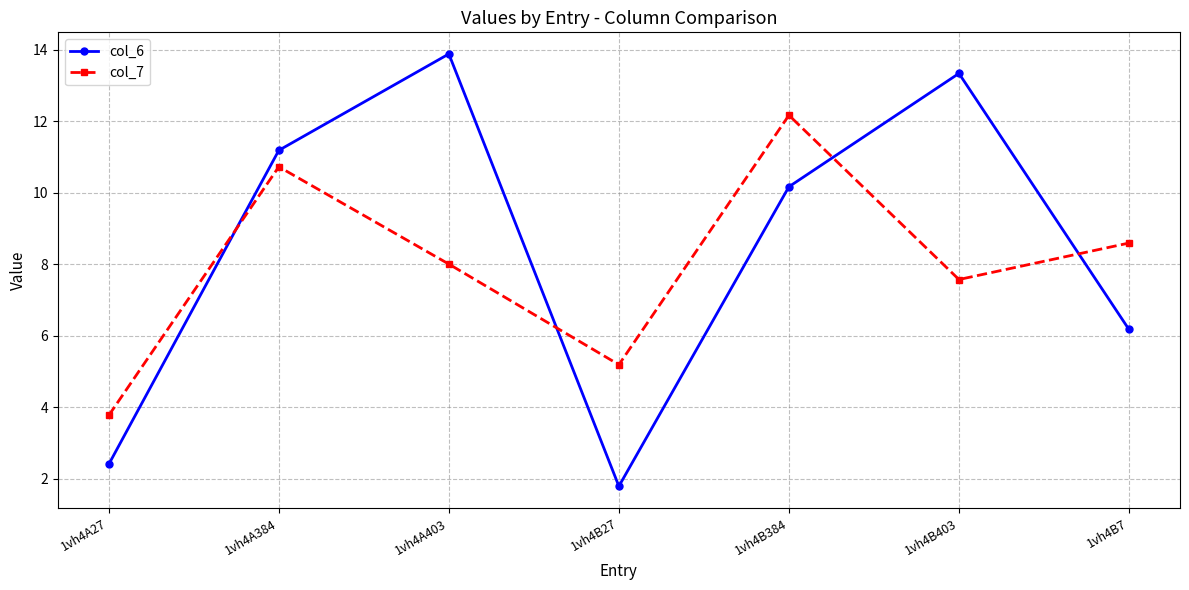

Which series has the largest range (max minus min)?

col_6